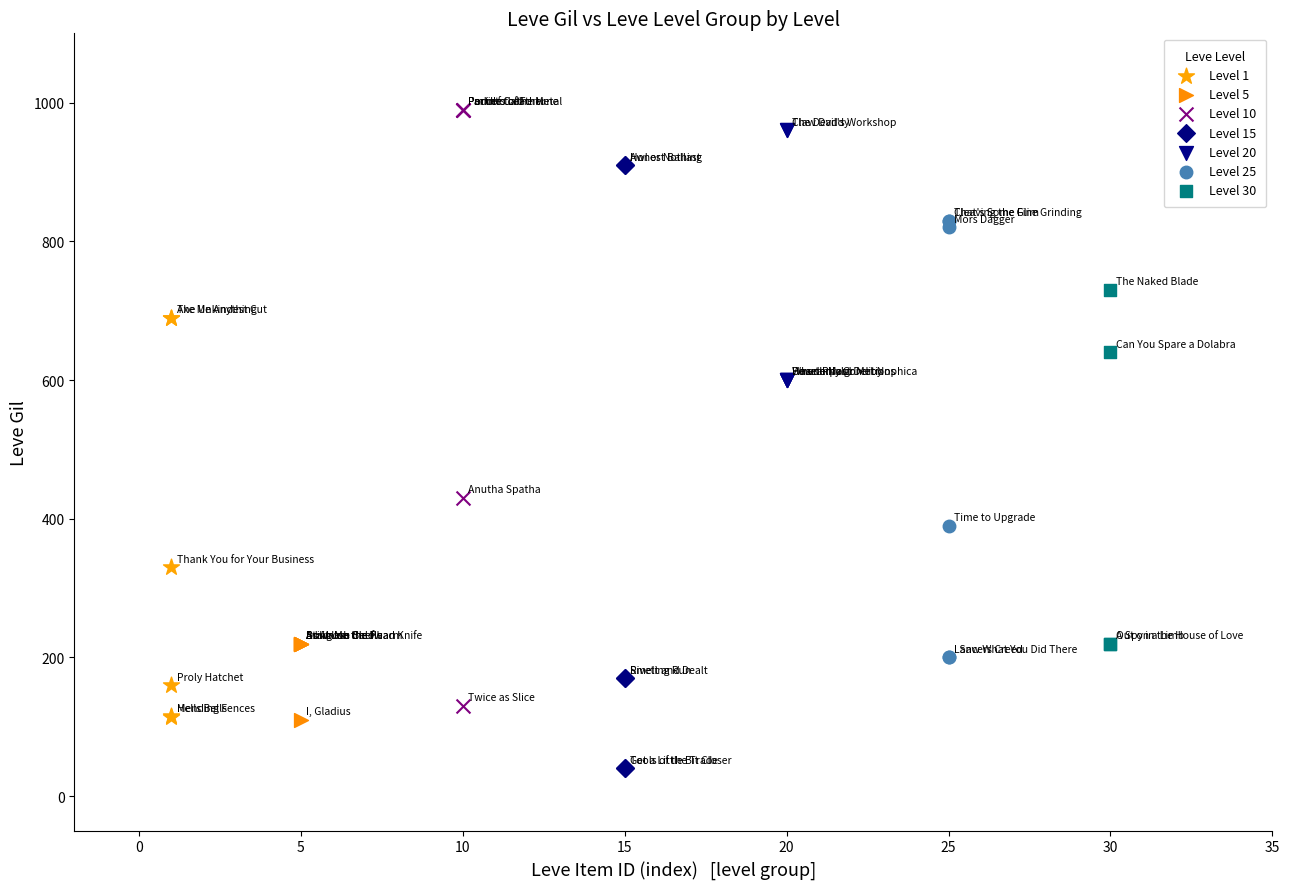

Which series has the largest Y range (max minus min)?

Level 15